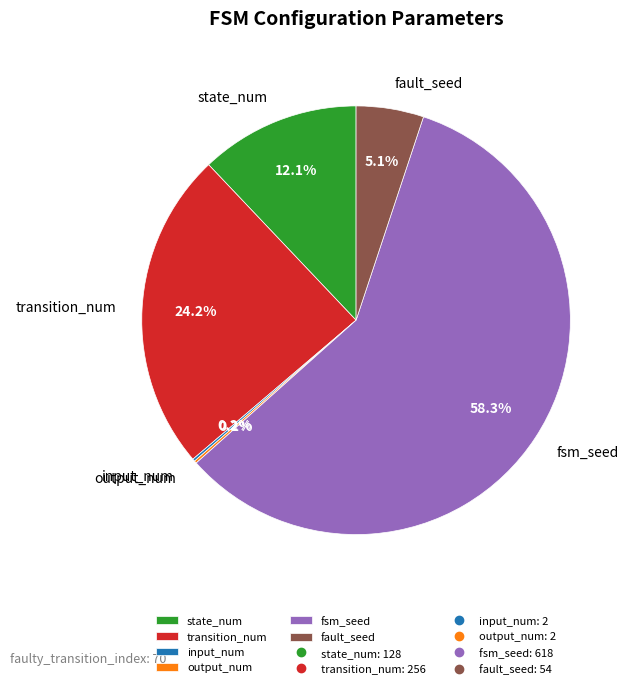

Which slice represents more than half of the pie?

fsm_seed